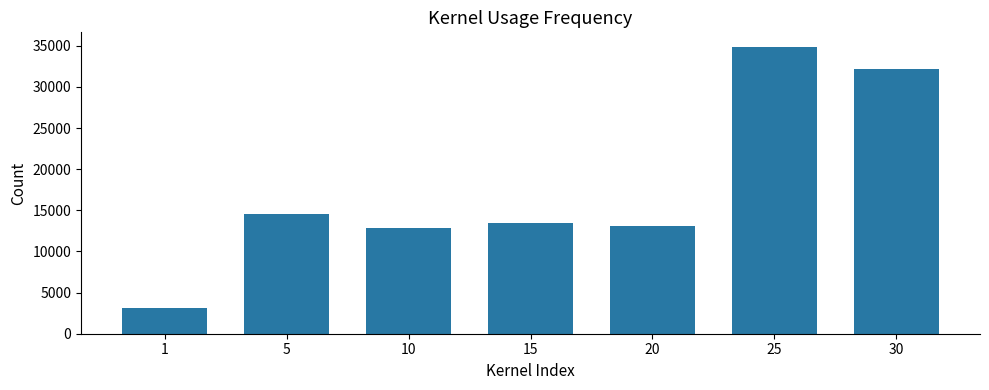

What is the difference between the maximum and second lowest values?

21997.1